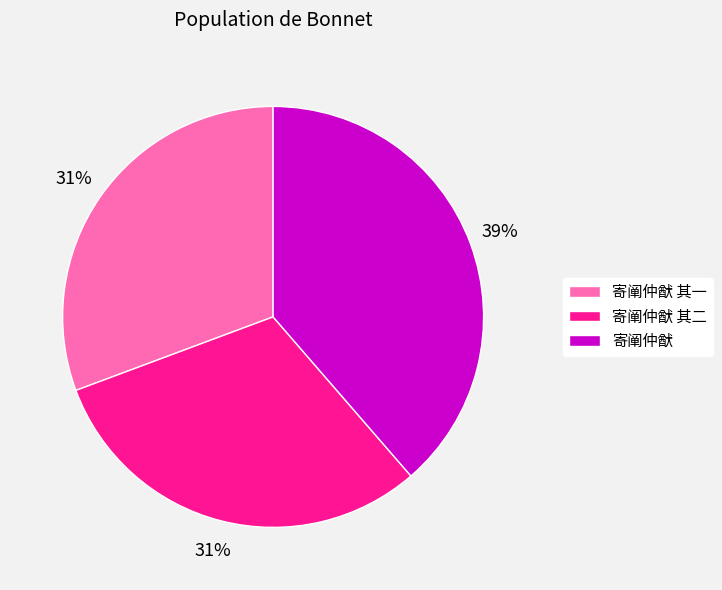

Is 寄阐仲猷 the majority of the pie?

No